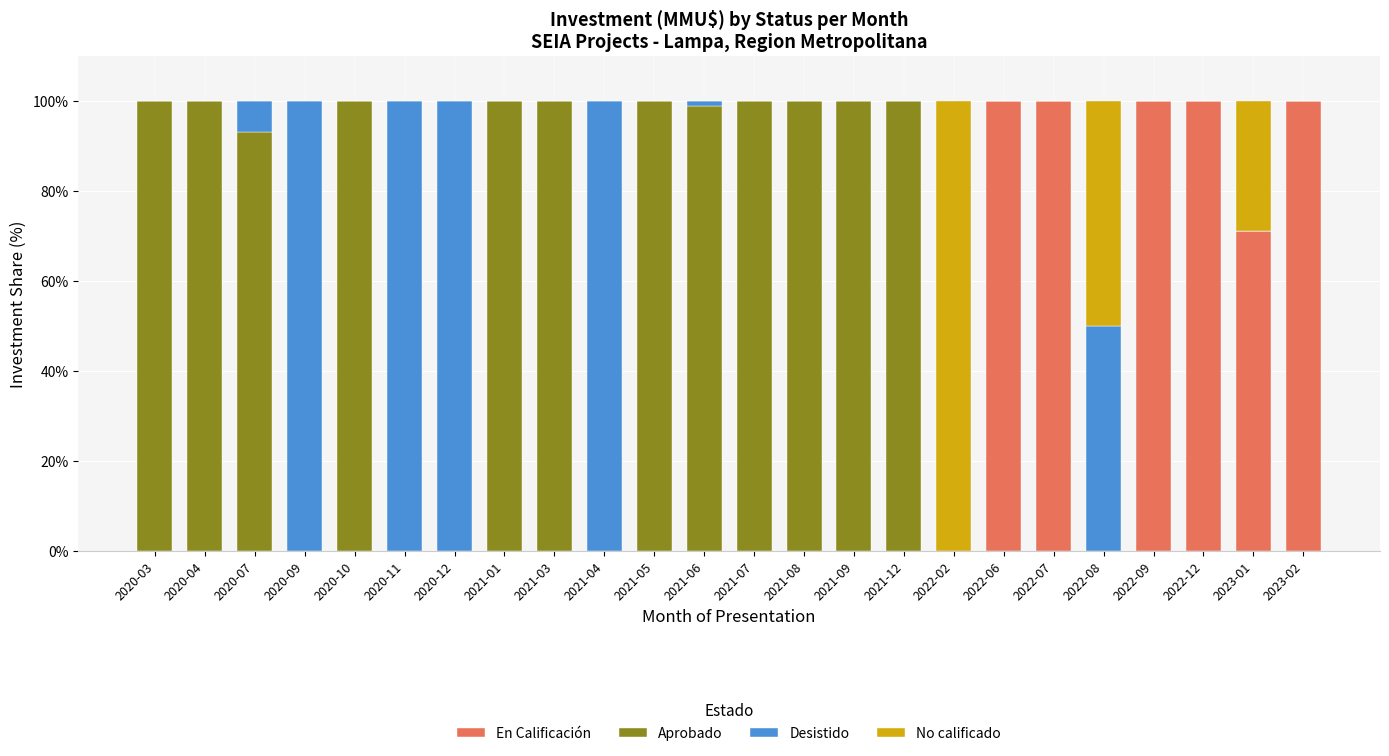

Is it true that En Calificación equals 62.9 at 2022-06?

False